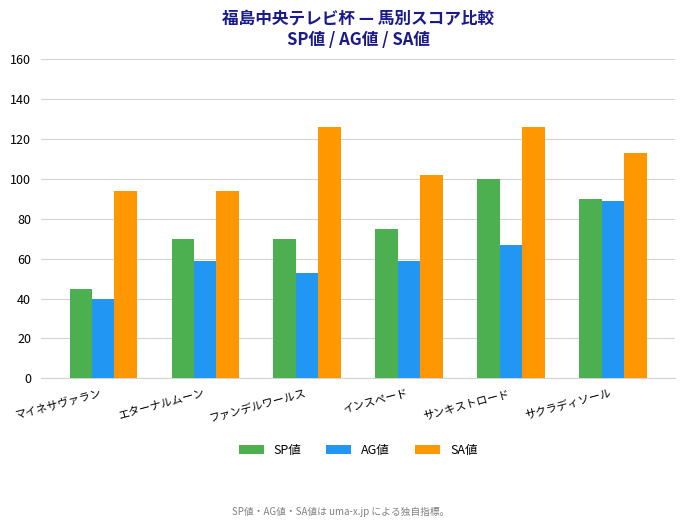

What is the sum of all SP値 values?

450